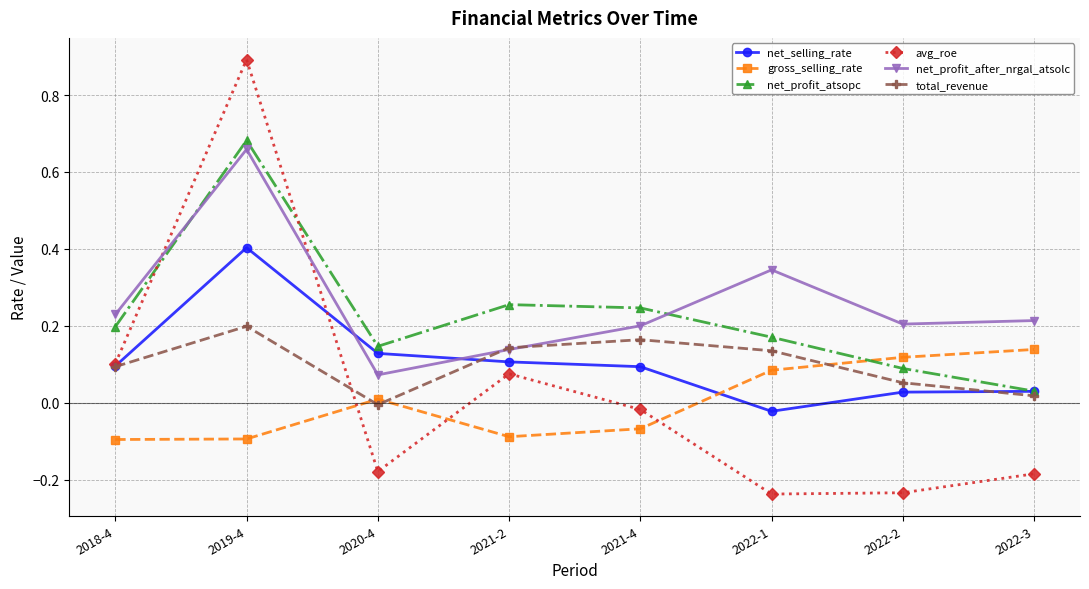

Is the value of total_revenue at 2022-1 greater than the value of net_profit_after_nrgal_atsolc at 2022-2?

No